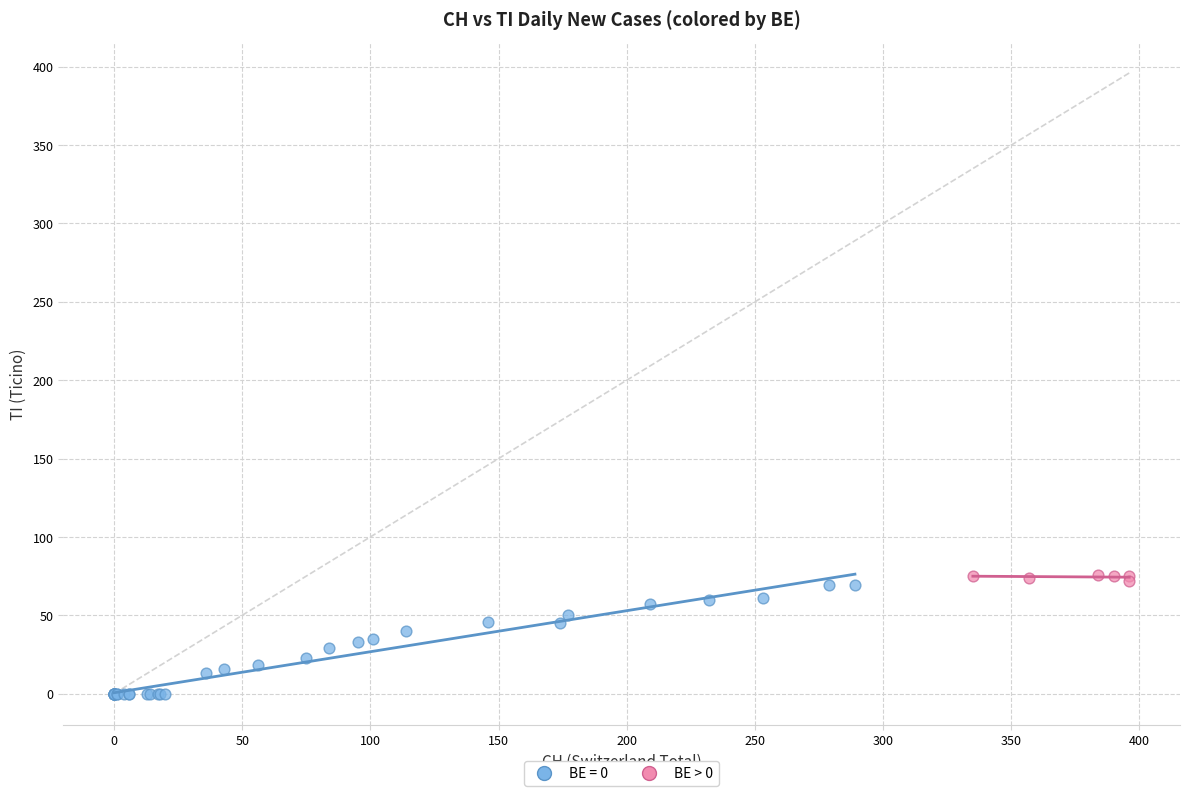

Which series has the widest spread of Y values?

BE = 0